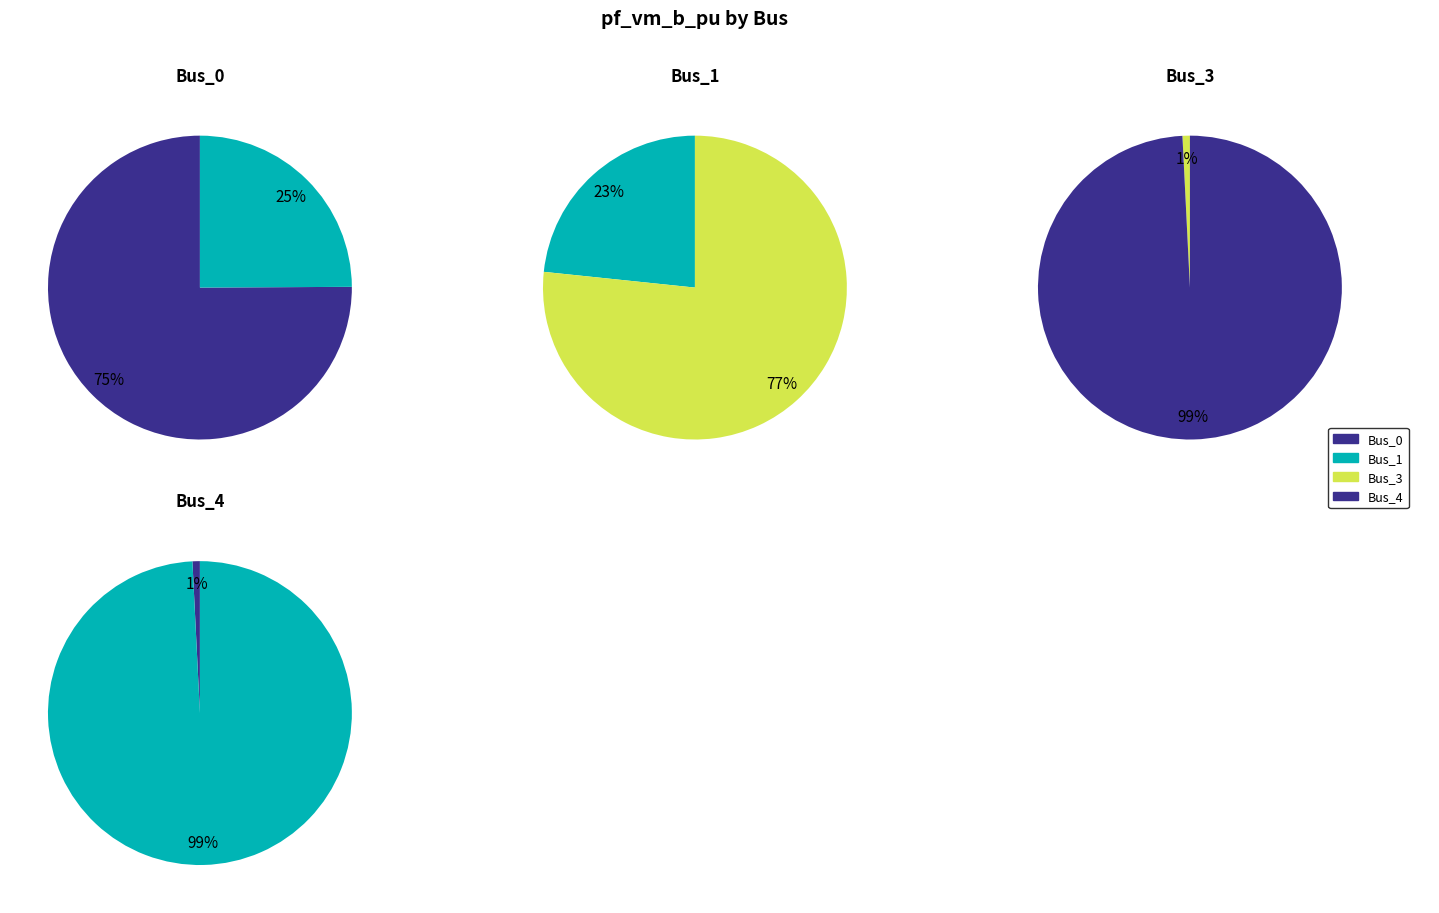

Between Bus_0 and Bus_4, which is larger?

Bus_0